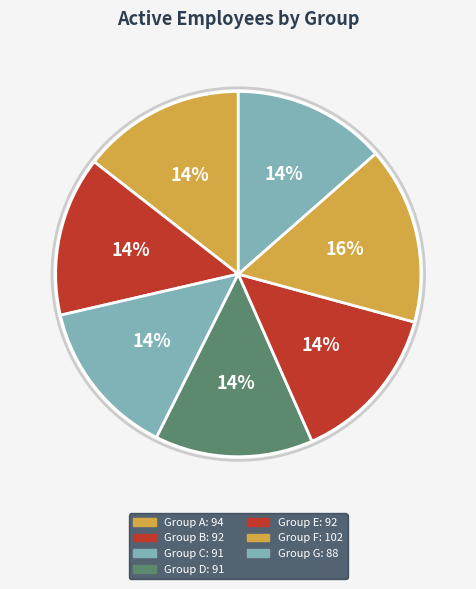

Does any single category account for the majority?

No